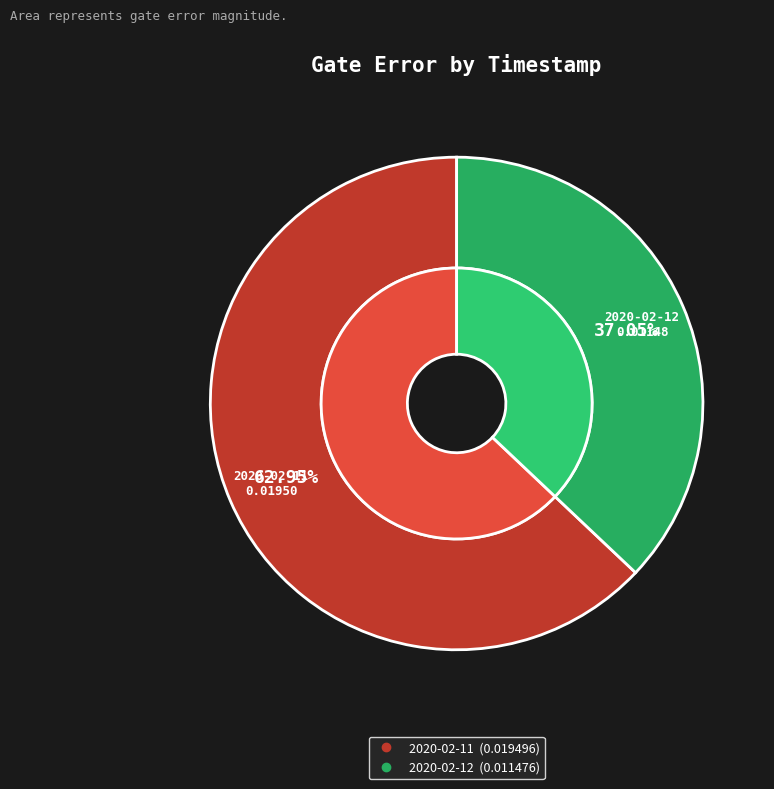

Is it true that 2020-02-11T16:21:54+00:00 is 63% of the pie?

True